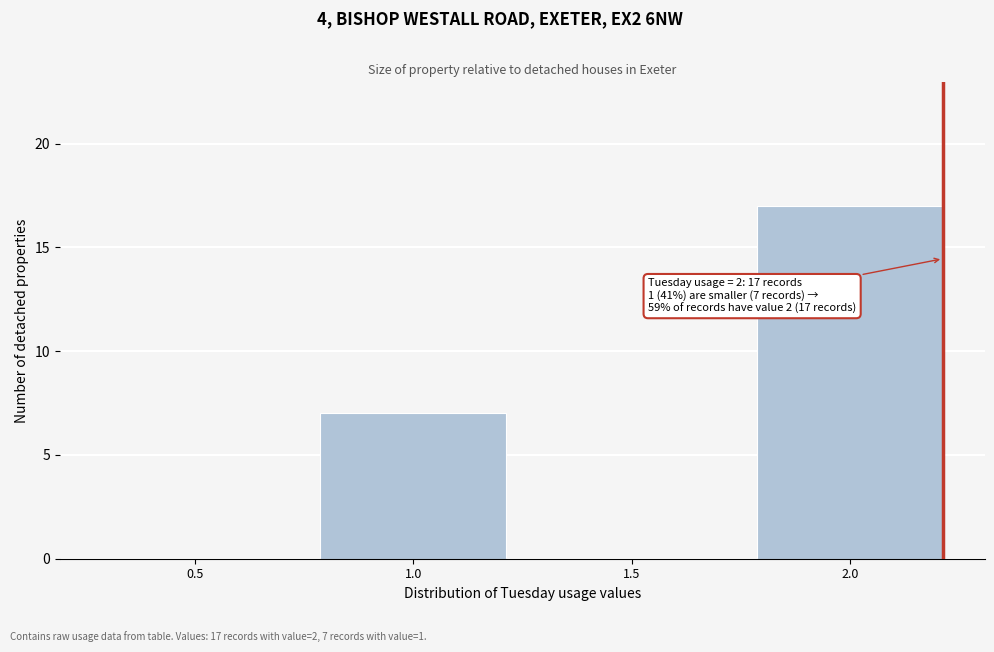

Reading left to right, extract all data points from this chart.

0.5=0	1.0=7	1.5=0	2.0=17